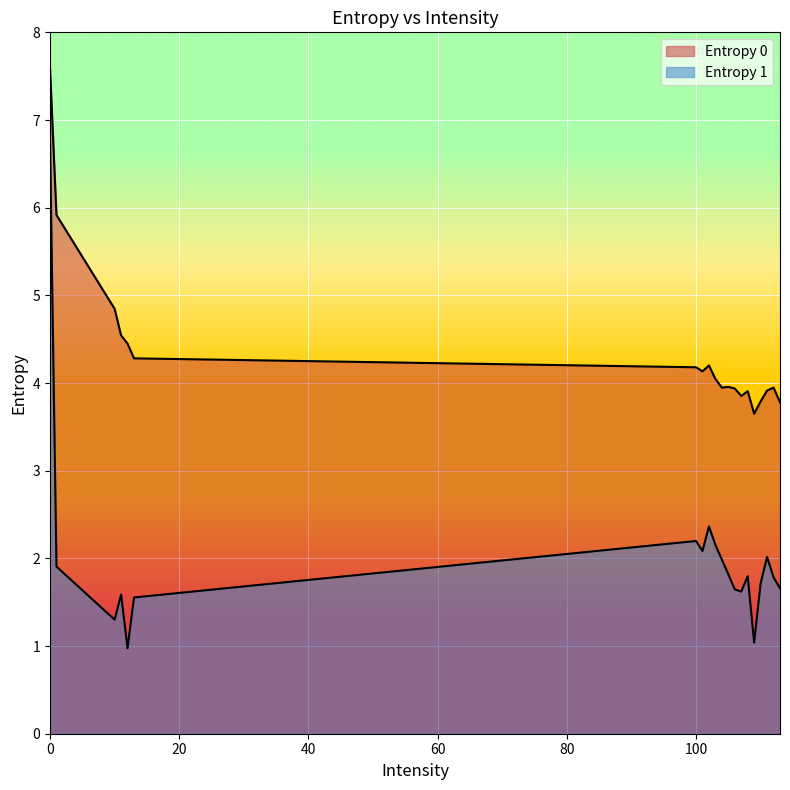

What are all the series names shown in the legend?

Entropy 0, Entropy 1